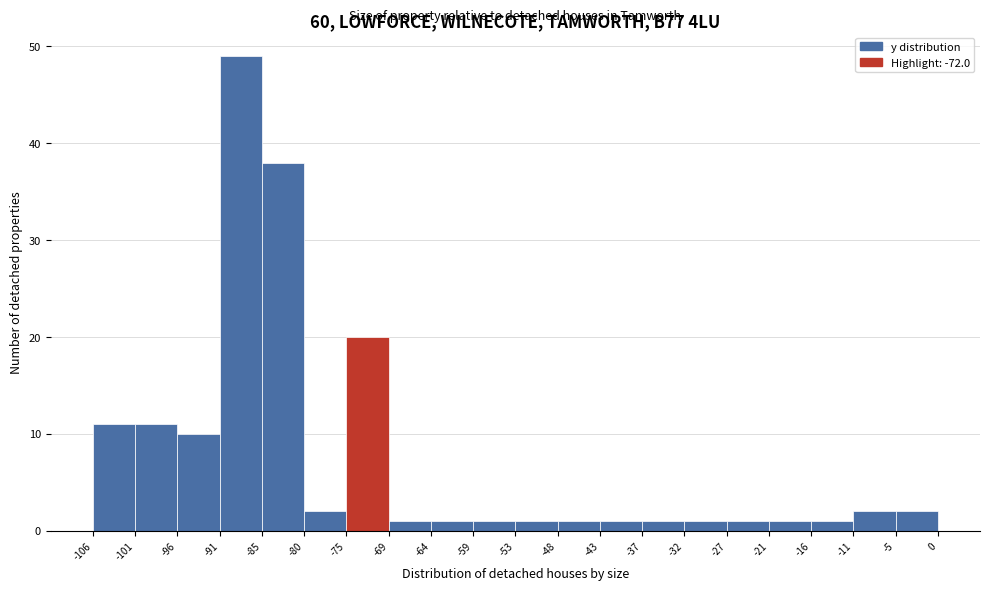

Reading left to right, transcribe this chart: for each bar, give the range it covers on the x-axis and its height. The values are not printed on the chart, so give them approximately, as read against the axis.

-106 to -101: 11
-101 to -96: 11
-96 to -91: 10
-91 to -85: 49
-85 to -80: 38
-80 to -75: 2
-75 to -69: 20
-69 to -64: 1
-64 to -59: 1
-59 to -53: 1
-53 to -48: 1
-48 to -43: 1
-43 to -37: 1
-37 to -32: 1
-32 to -27: 1
-27 to -21: 1
-21 to -16: 1
-16 to -11: 1
-11 to -5: 2
-5 to 0: 2